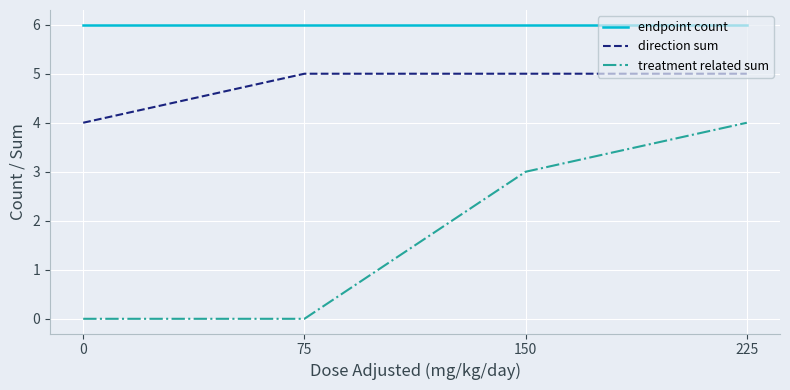

Count the number of categories in the chart.

4